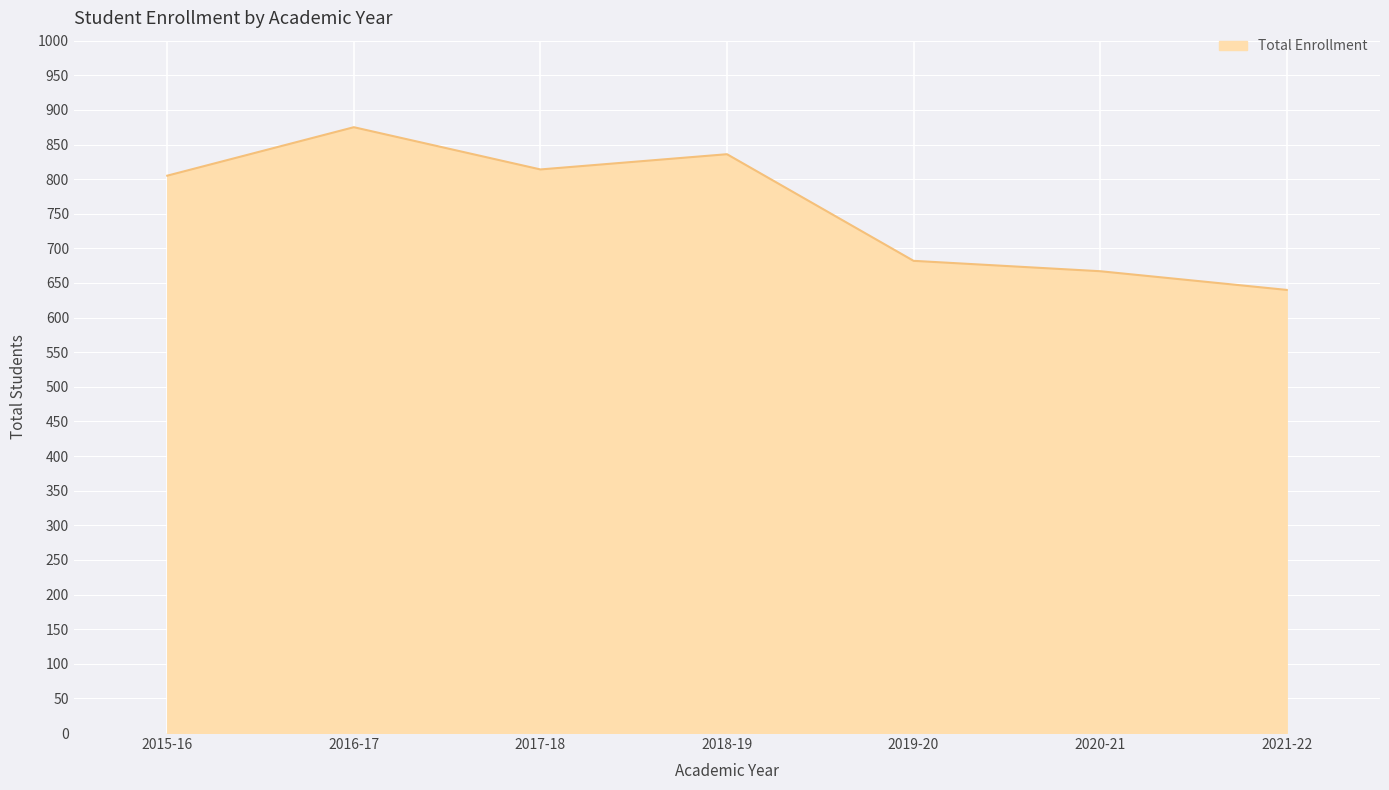

Approximately how many times larger is the value at 2018-19 compared to 2020-21?

1.3